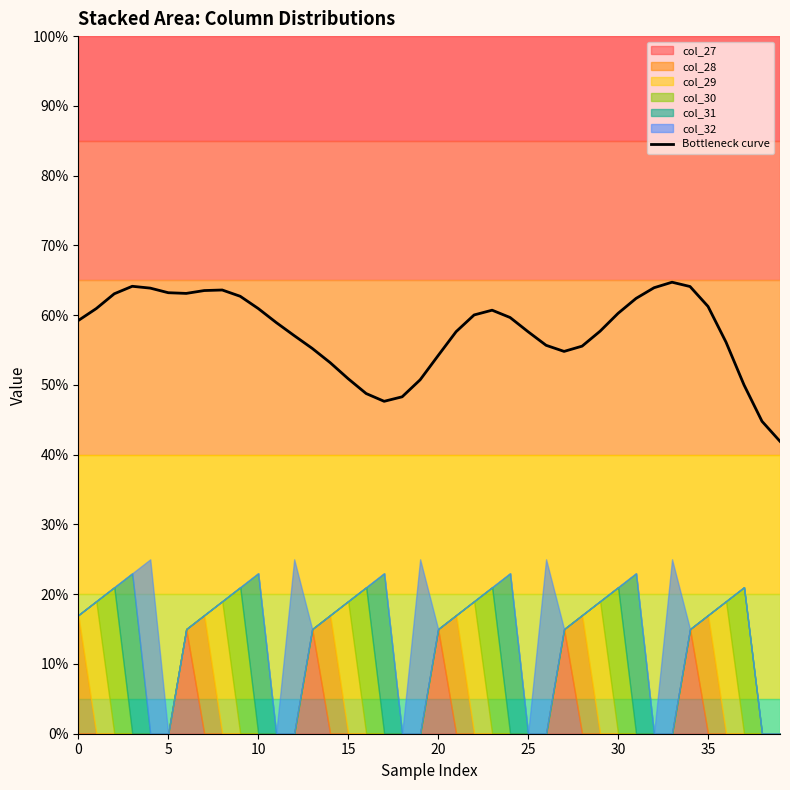

True or false: the data has more than 2 interior local peaks.

True